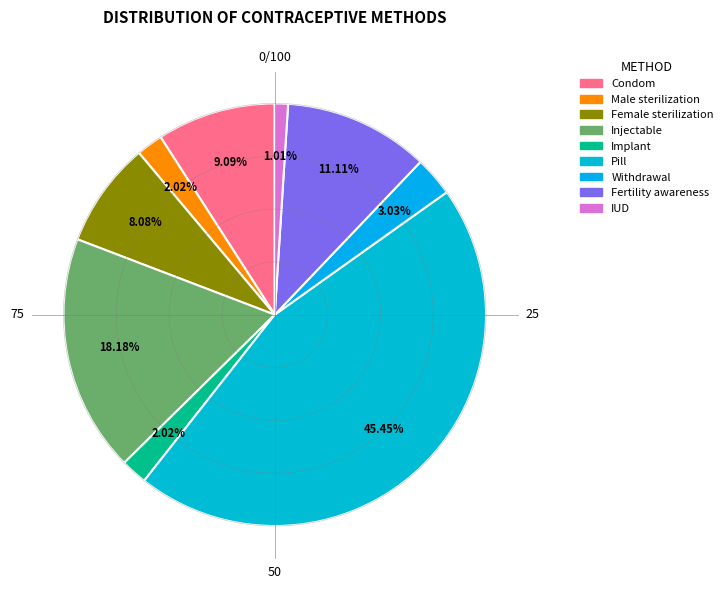

Is the sum of Implant and Condom greater than half?

No